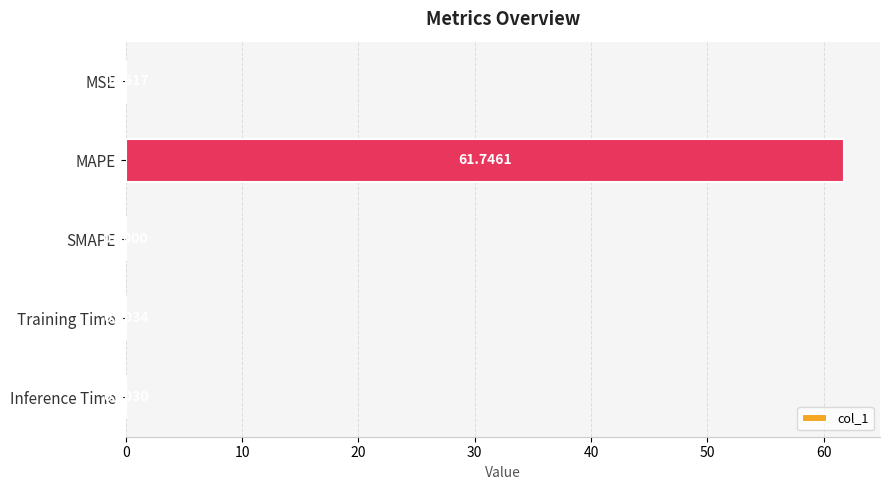

What is the maximum value shown in the chart?

61.7